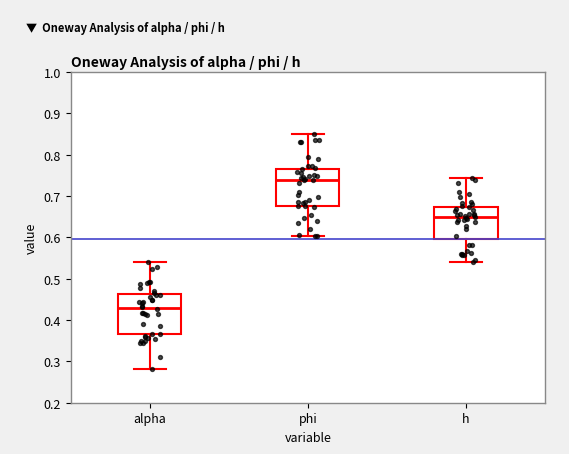

Reading left to right, read every box against the y-axis: the position of its median line, the range the box covers, and the ends of its whiskers. The values are not printed on the chart, so give them approximately, as read against the axis.

alpha: median 0.43, box 0.37 to 0.46, whiskers 0.28 to 0.54
phi: median 0.74, box 0.68 to 0.77, whiskers 0.60 to 0.85
h: median 0.65, box 0.60 to 0.67, whiskers 0.54 to 0.74